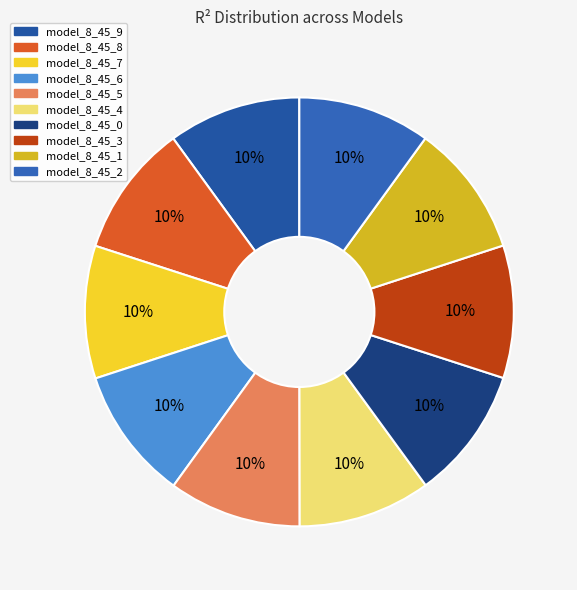

To the nearest percent, what portion does model_8_45_1 represent?

10%